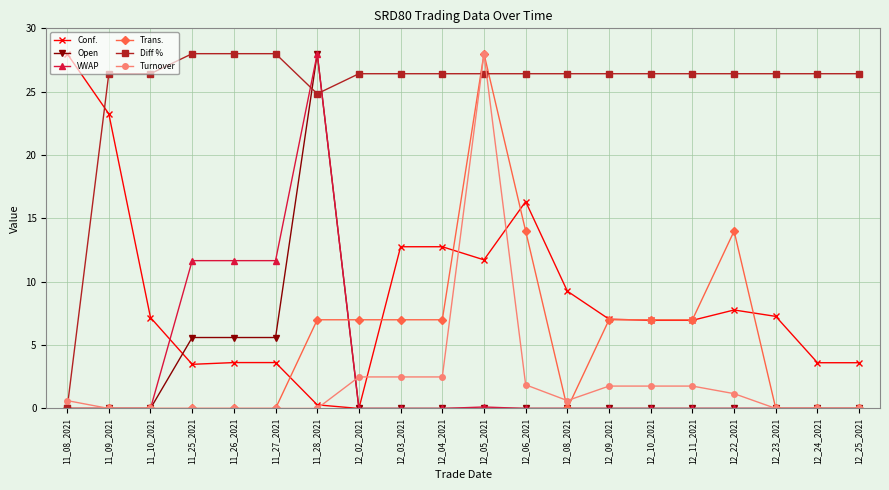

Which series has the largest total across all categories?

Diff %